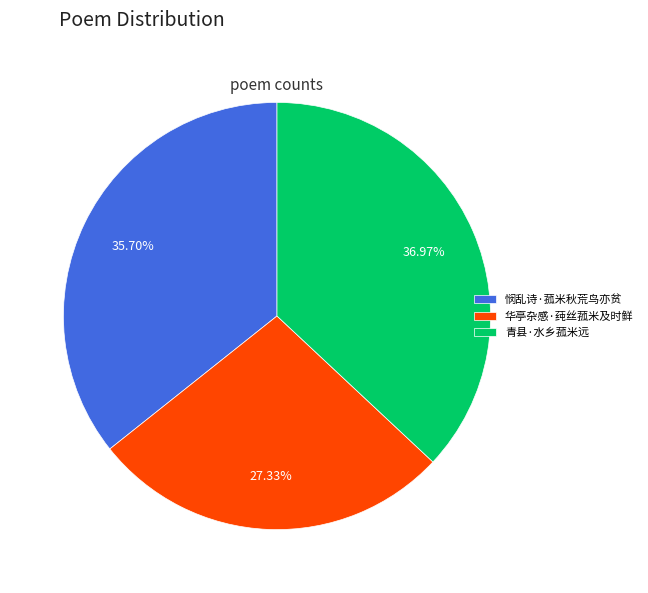

Which category has the biggest portion of the pie?

青县·水乡菰米远